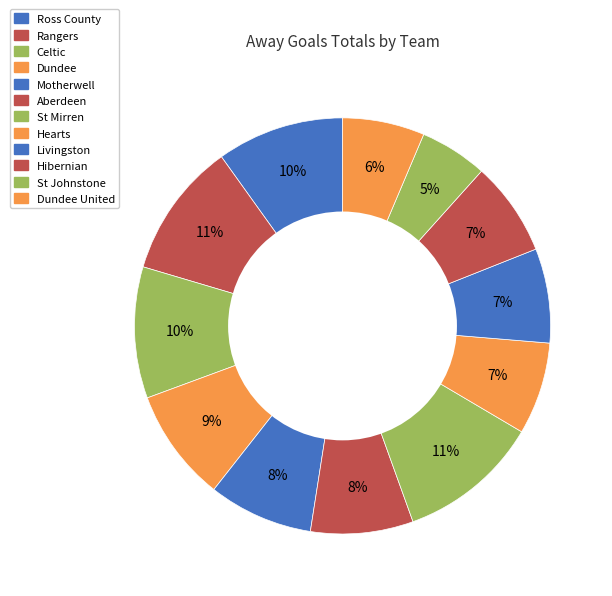

The Dundee United slice represents 14% of the pie. True or false?

False